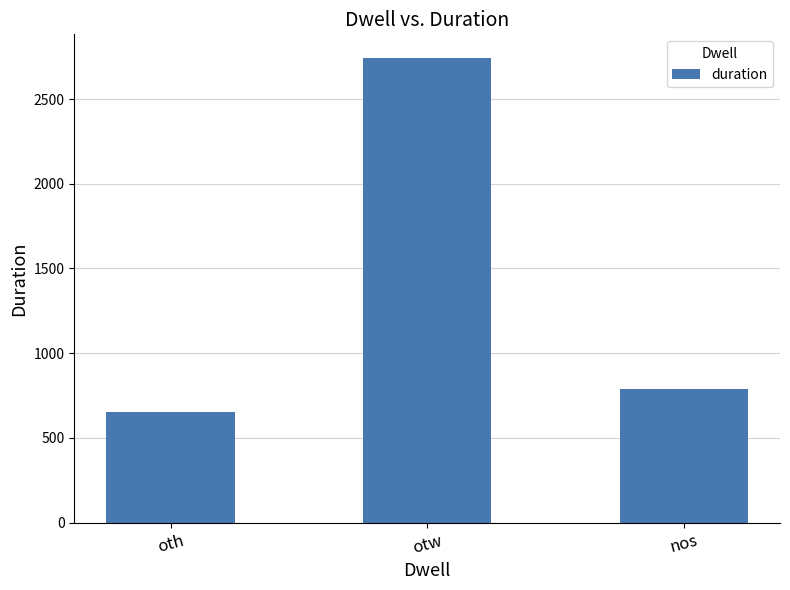

Which has a higher value, otw or oth?

otw